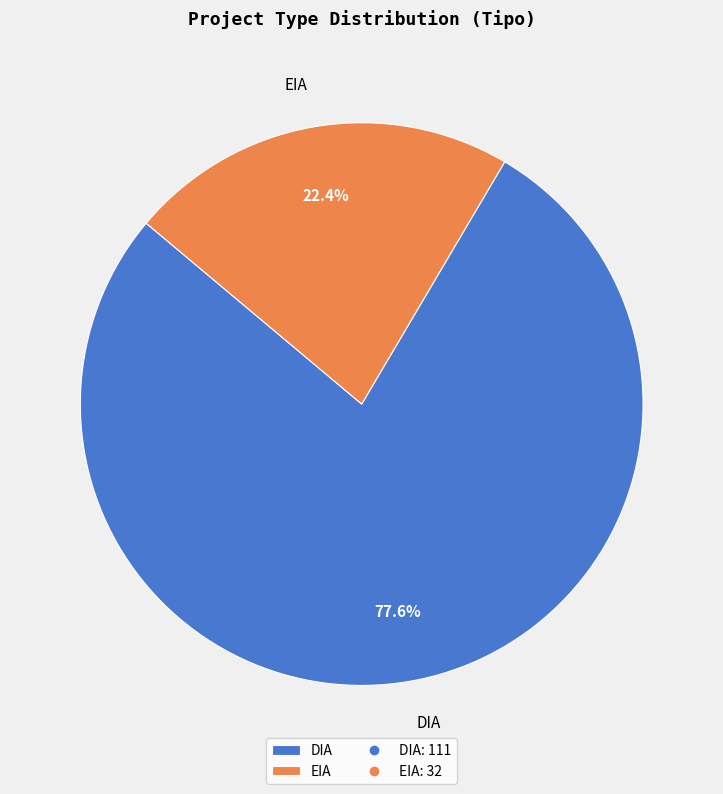

To the nearest percent, what portion does DIA represent?

78%